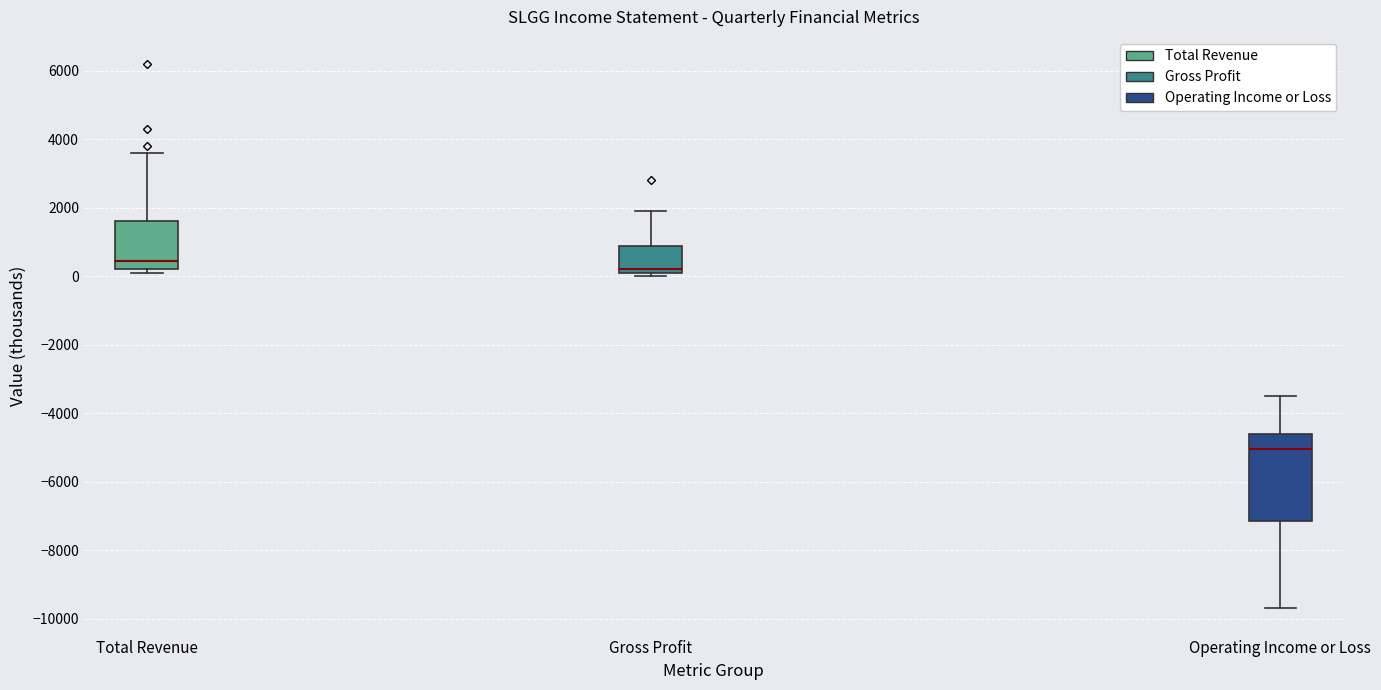

Reading left to right, read every box against the y-axis: the position of its median line, the range the box covers, and the ends of its whiskers. The values are not printed on the chart, so give them approximately, as read against the axis.

Total Revenue: median 400, box 200 to 1600, whiskers 200 (just below the box's lower edge) to 3600
Gross Profit: median 200 (just above the box's lower edge), box 200 to 800, whiskers 0 to 2000
Operating Income or Loss: median -5000, box -7200 to -4600, whiskers -9600 to -3400